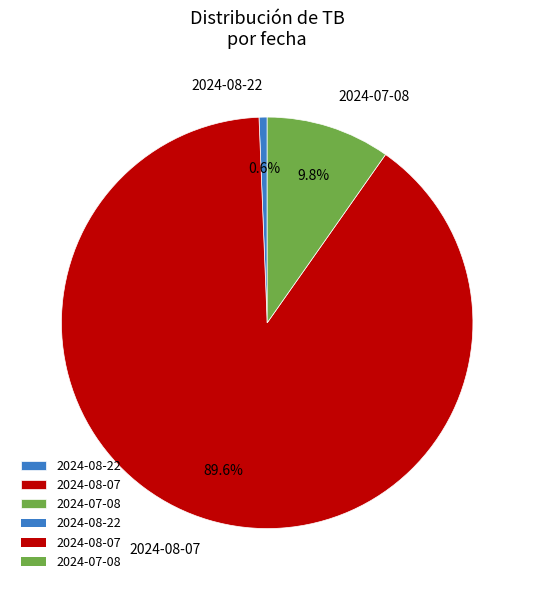

How many segments does this pie chart have?

3